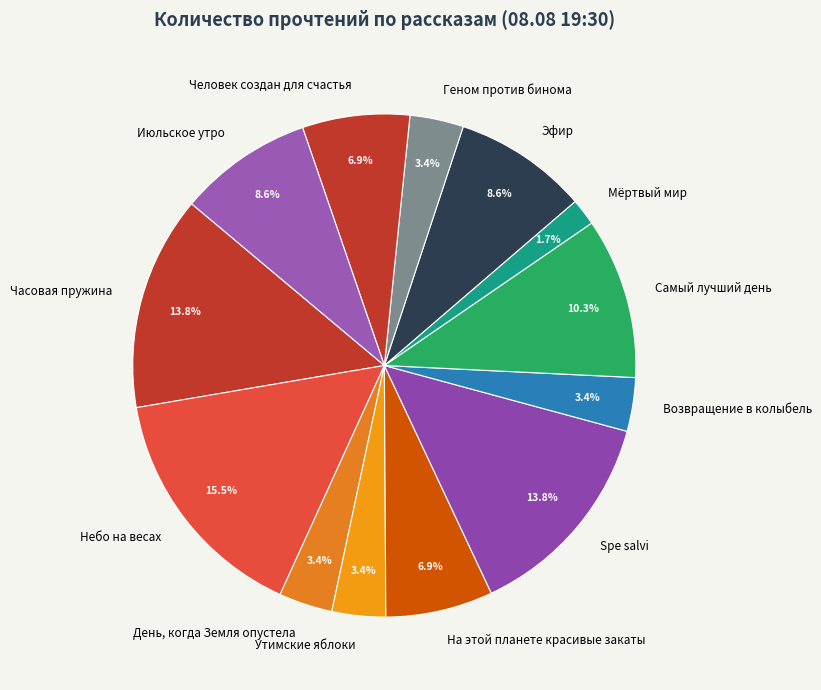

Between Утимские яблоки and Человек создан для счастья, which is larger?

Человек создан для счастья